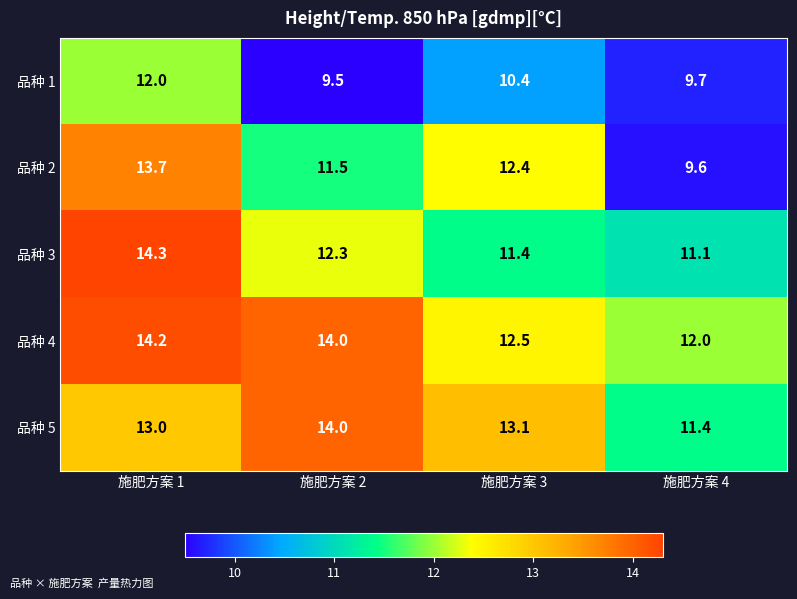

What is the difference between the 品种 1 values at 施肥方案 3 and 施肥方案 2?

0.9